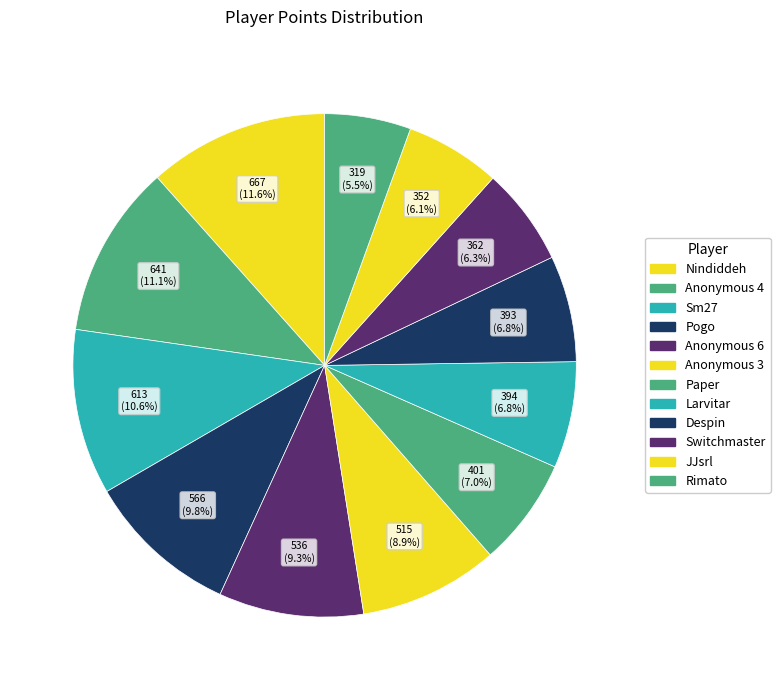

Combined, what portion of the pie is Rimato and Switchmaster?

11.8%